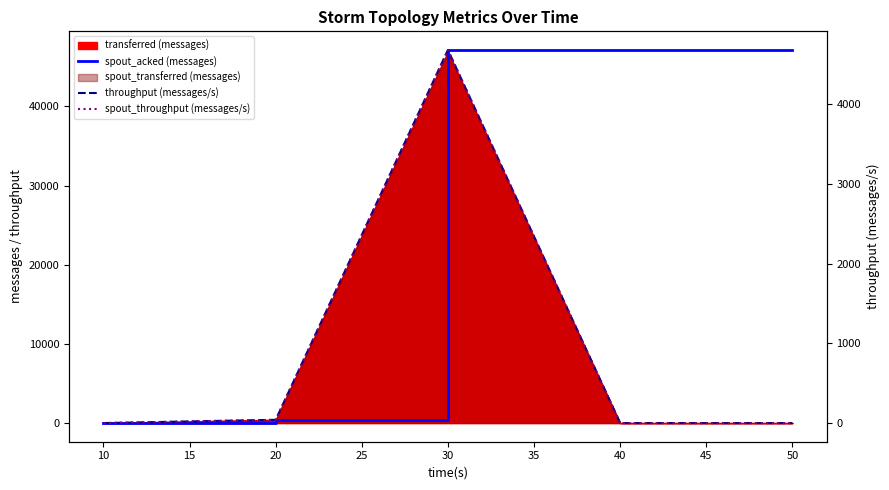

What is the greatest value displayed?

47140